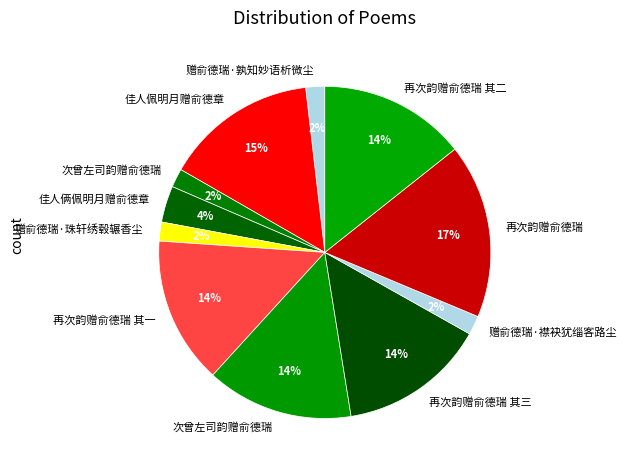

How many segments does this pie chart have?

11